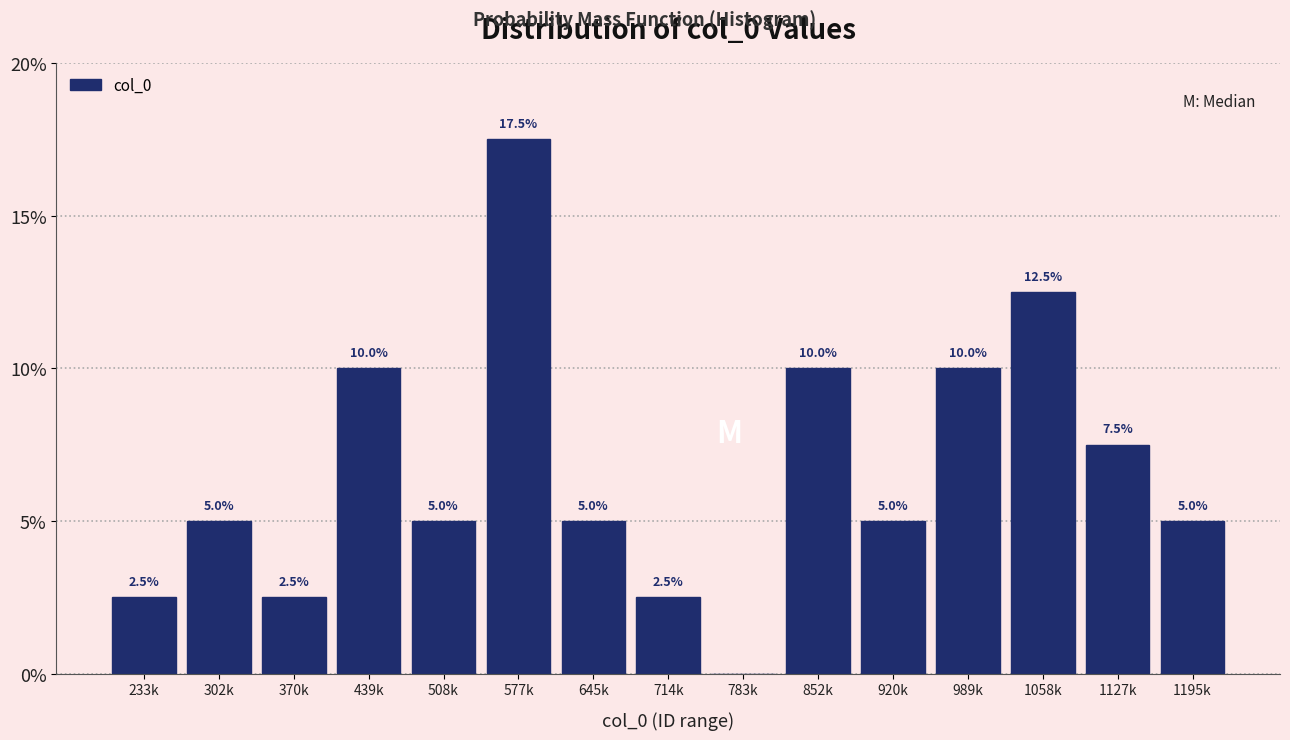

Reading left to right, transcribe all the data shown in this chart.

233k=2.5	302k=5.0	370k=2.5	439k=10.0	508k=5.0	577k=17.5	645k=5.0	714k=2.5	783k=0.0	852k=10.0	920k=5.0	989k=10.0	1058k=12.5	1127k=7.5	1195k=5.0